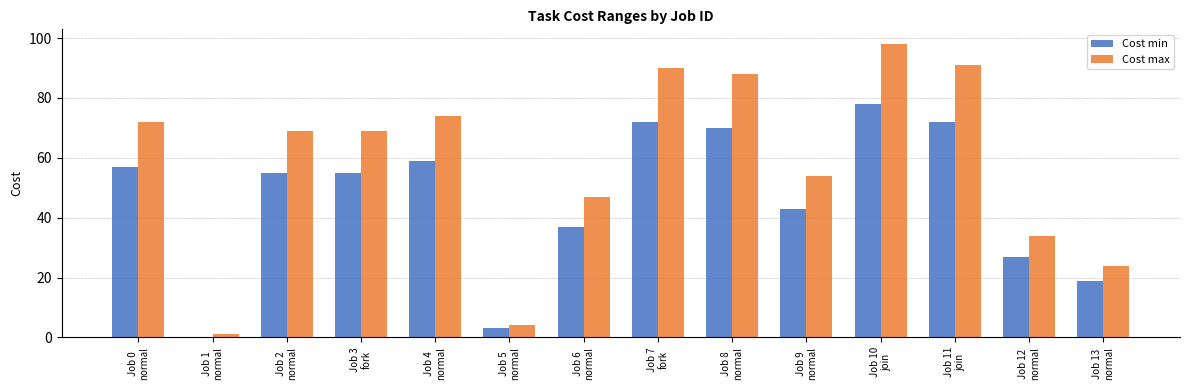

What is the sum of all Cost max values?

815